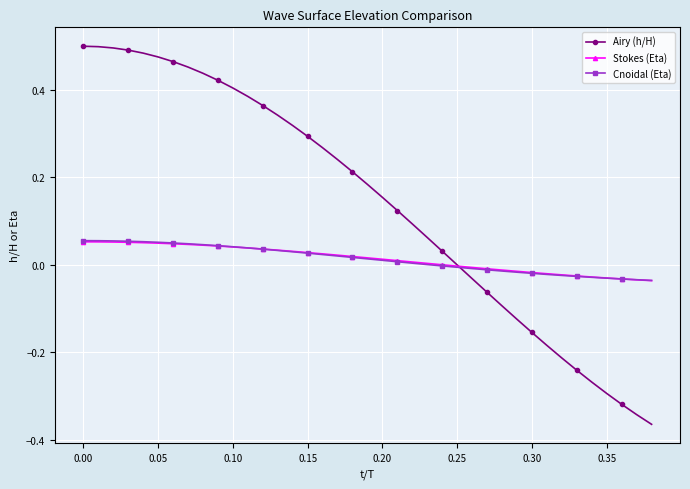

Which series has the largest total across all categories?

Airy (h/H)